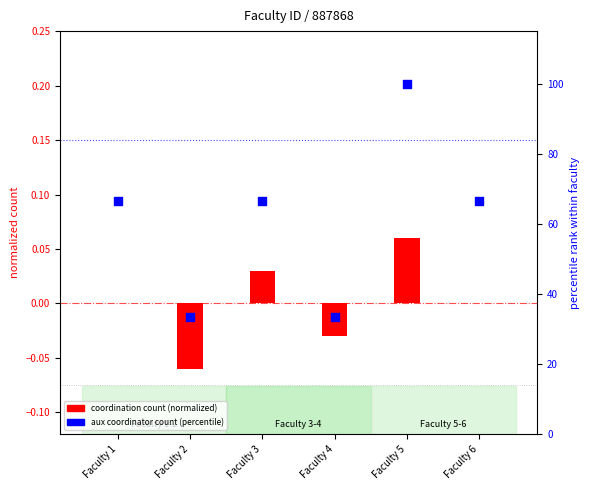

Which series contains the highest Y value?

aux coordinator count (percentile)